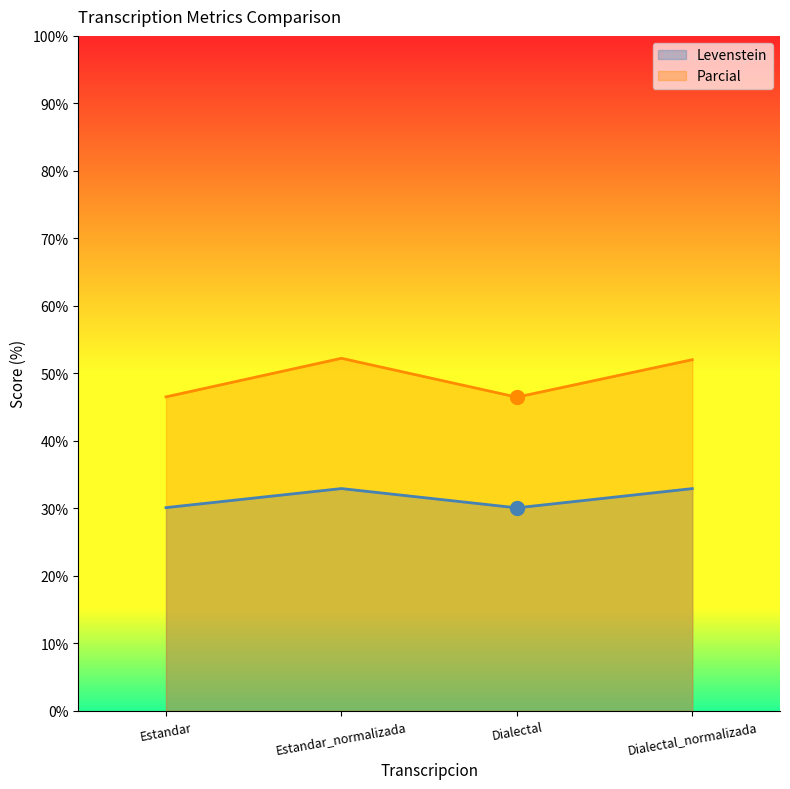

What is the difference between the Parcial values at Estandar_normalizada and Estandar?

5.7